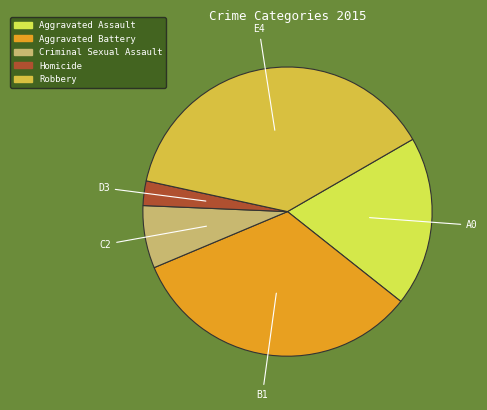

How many segments does this pie chart have?

5